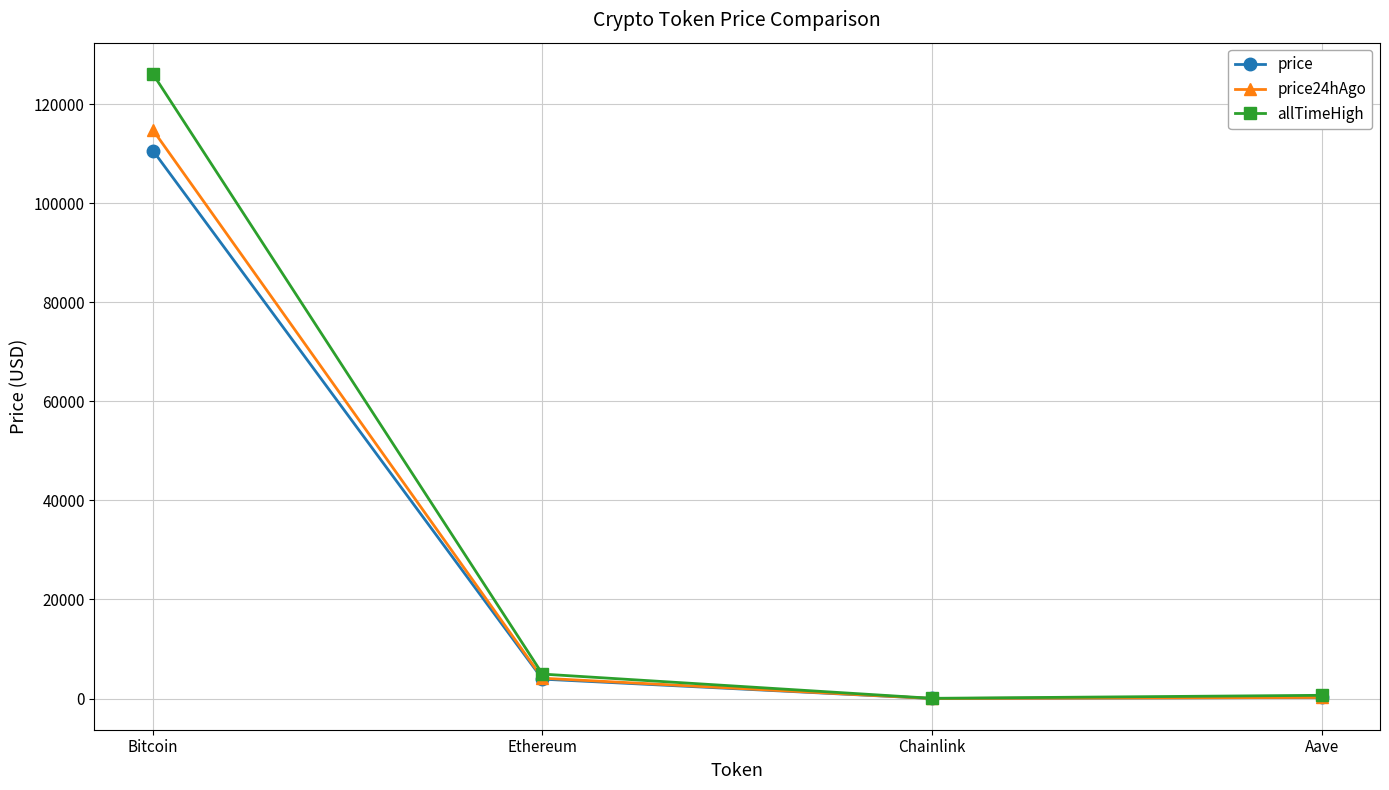

Which series has the largest range (max minus min)?

allTimeHigh